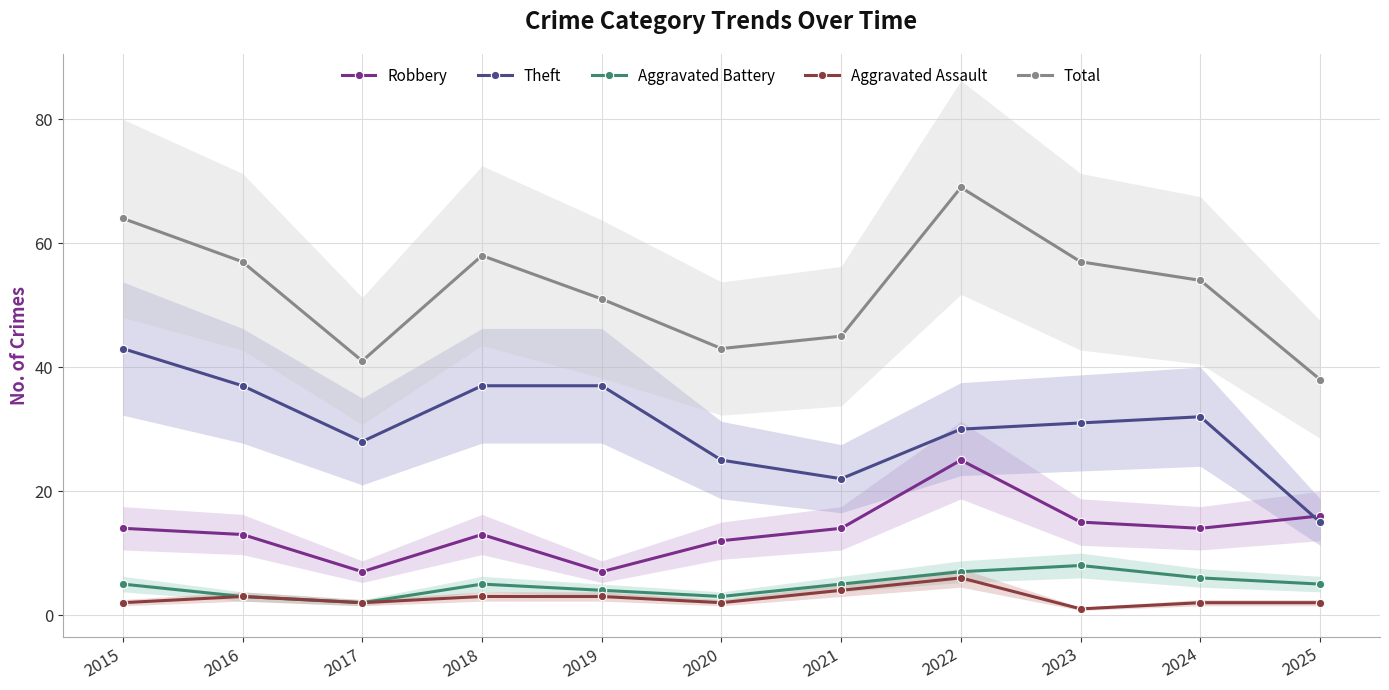

Rank the series at 2022 from highest to lowest value.

Total, Theft, Robbery, Aggravated Battery, Aggravated Assault